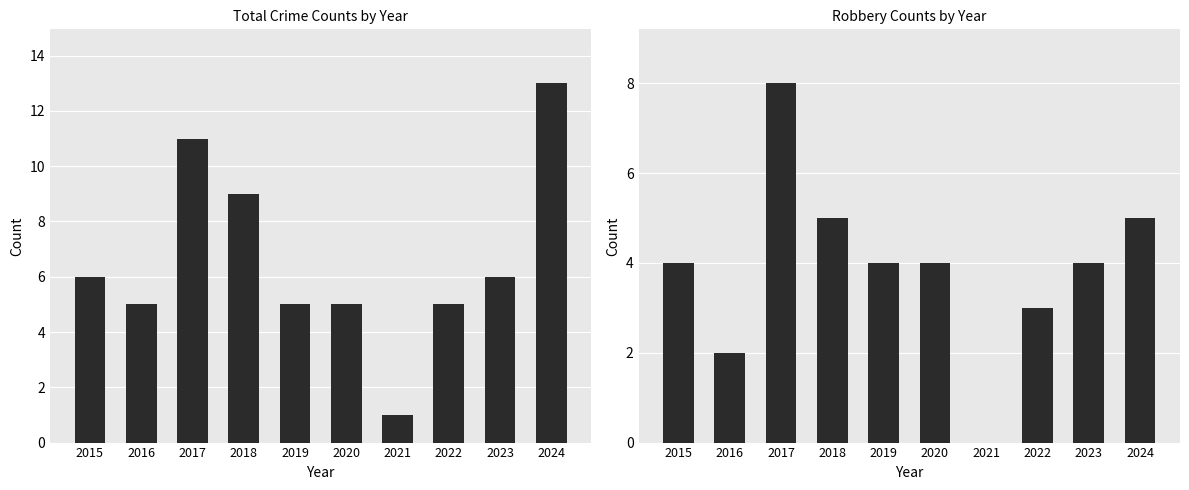

Which has a higher value, 2019 or 2017?

2017